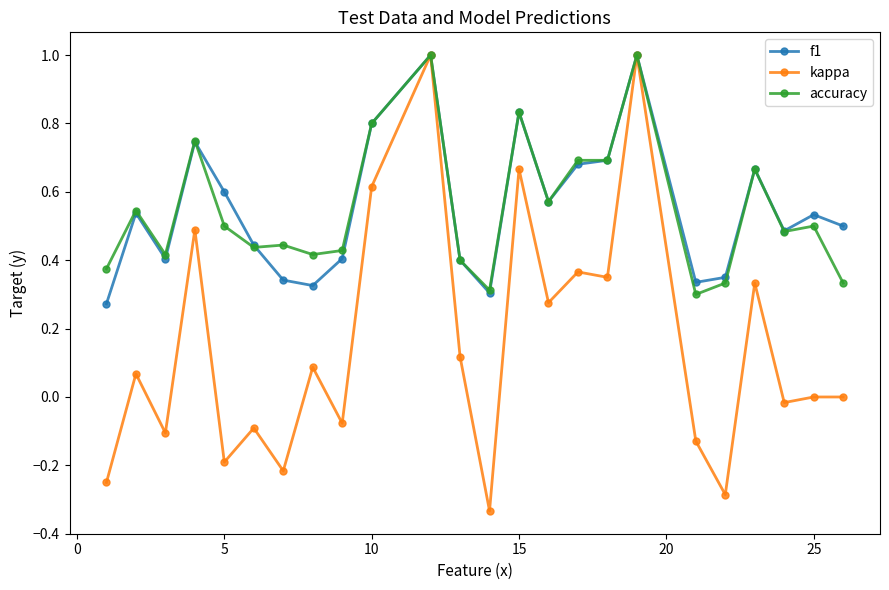

What are all the series names shown in the legend?

f1, kappa, accuracy